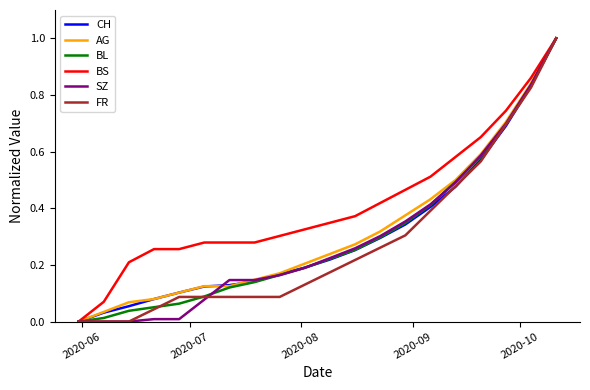

Which series has the largest total across all categories?

BS